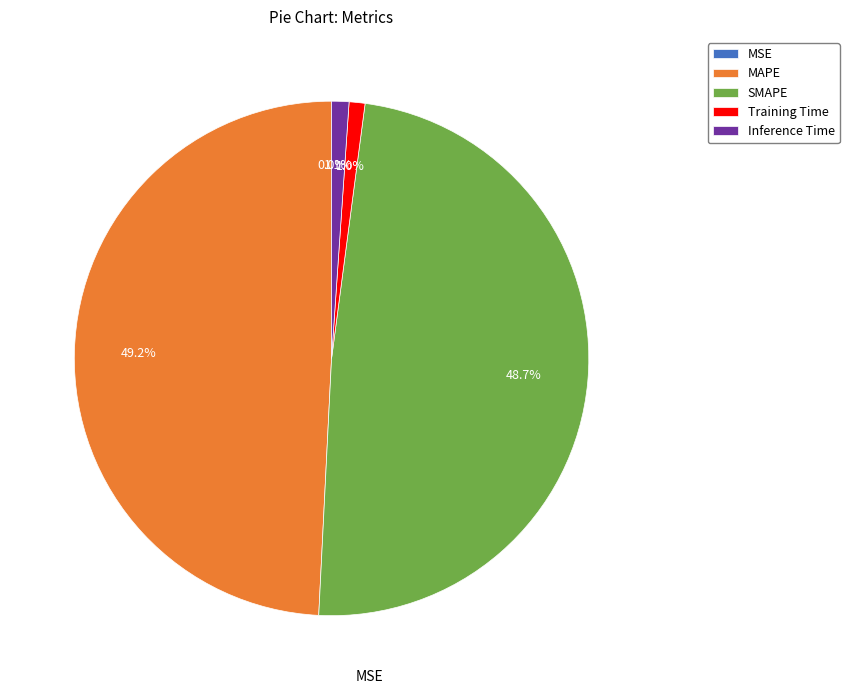

To the nearest percent, what percentage of the pie is MAPE?

49%